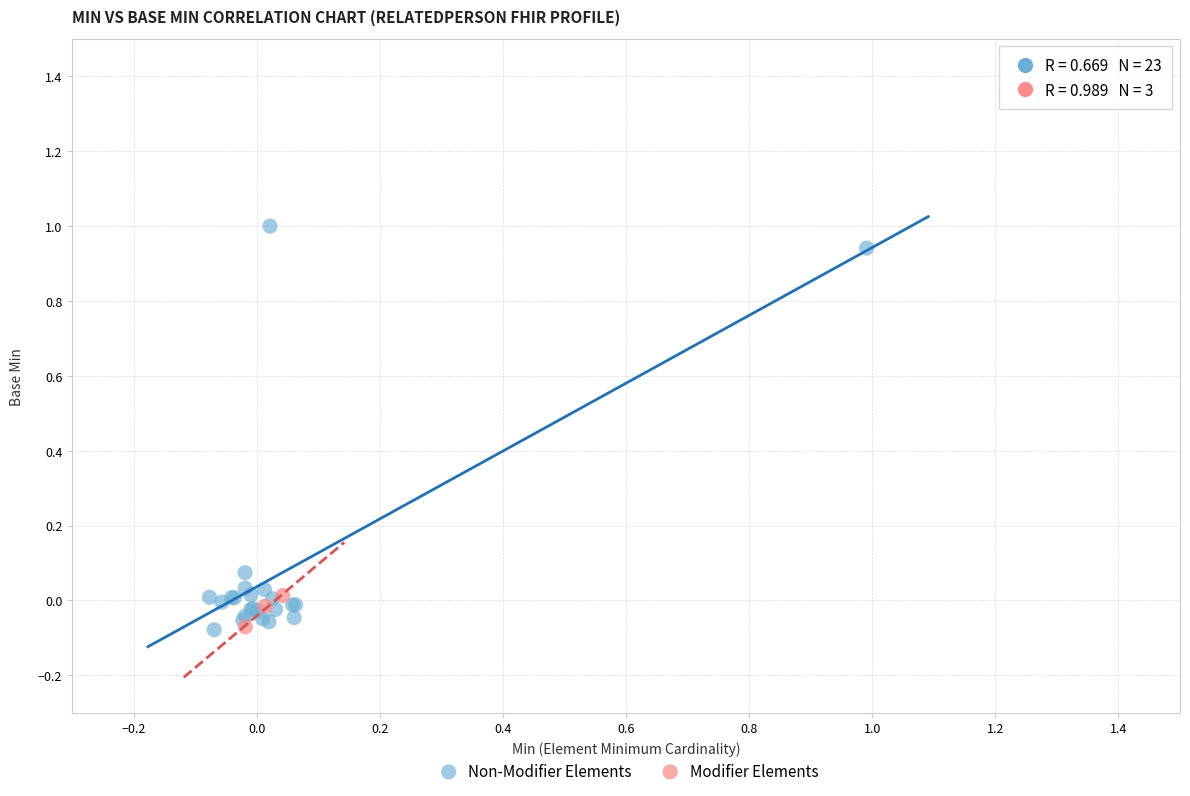

What are all the series names shown in the legend?

Non-Modifier Elements, Modifier Elements